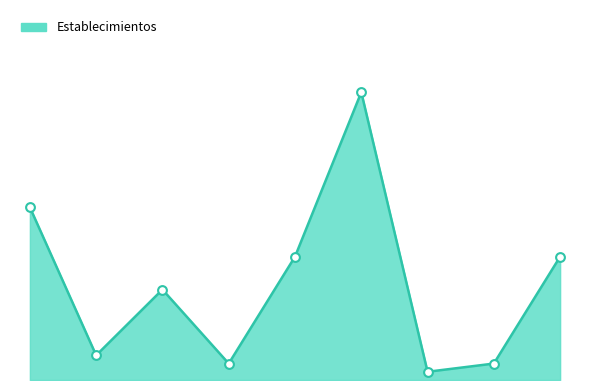

How many lines are shown in the chart?

1